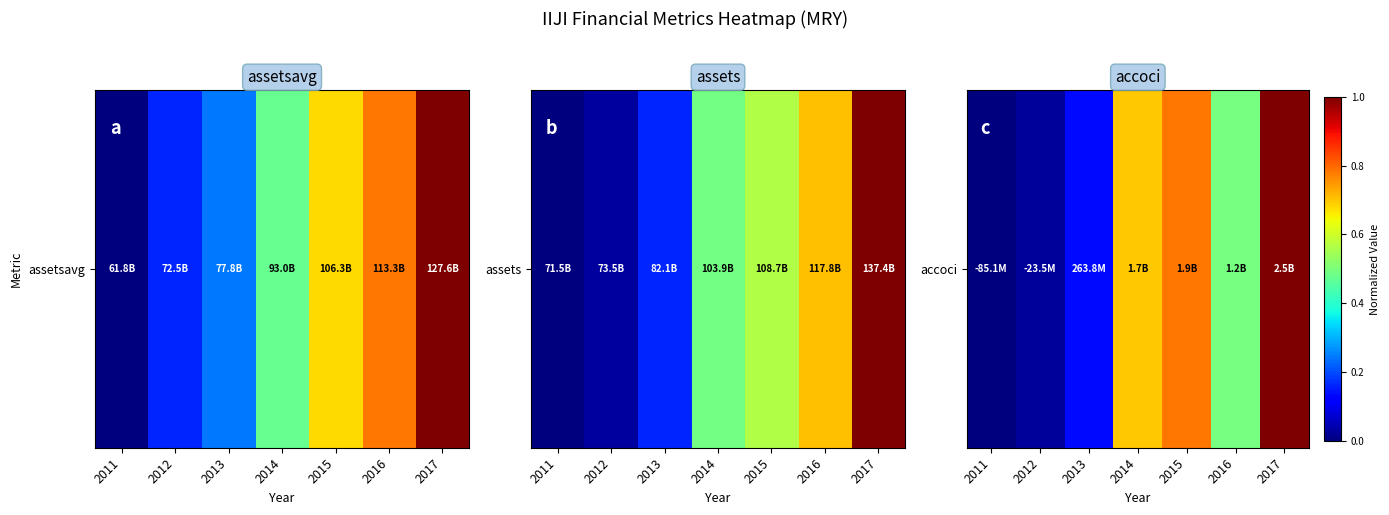

How many data points are above 0?

6